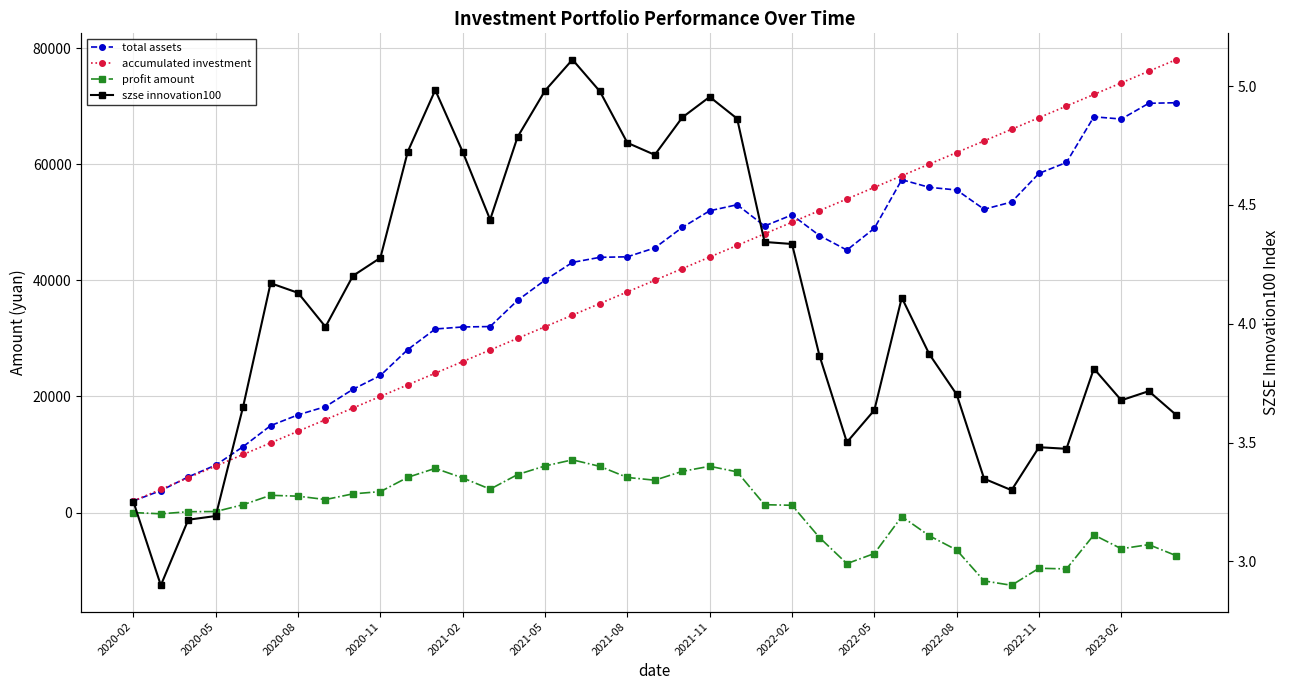

True or false: accumulated investment has a value of 92974.6 at 2022-11.

False